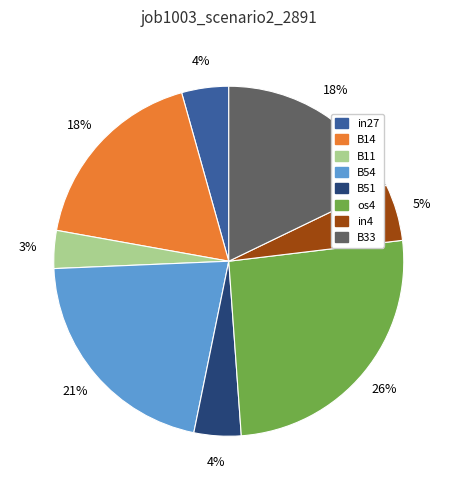

To the nearest percent, what is the average slice percentage?

12%